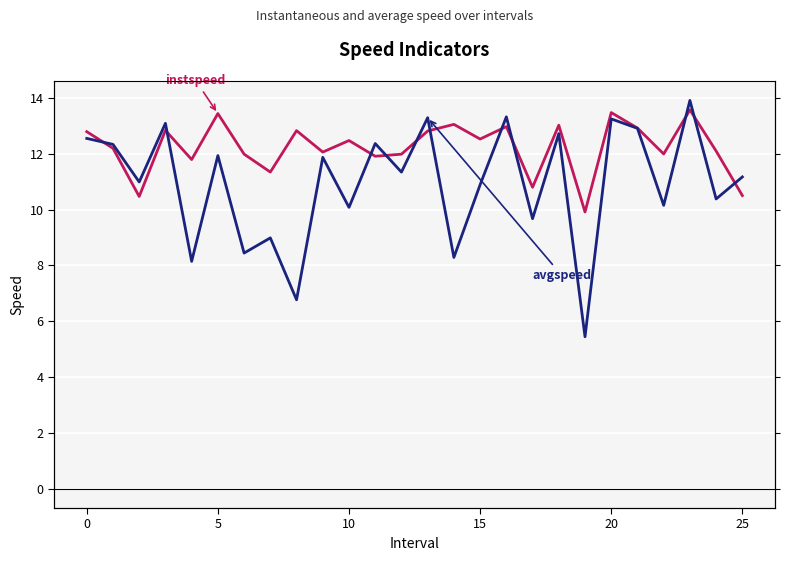

At which label does instspeed reach its peak?

23